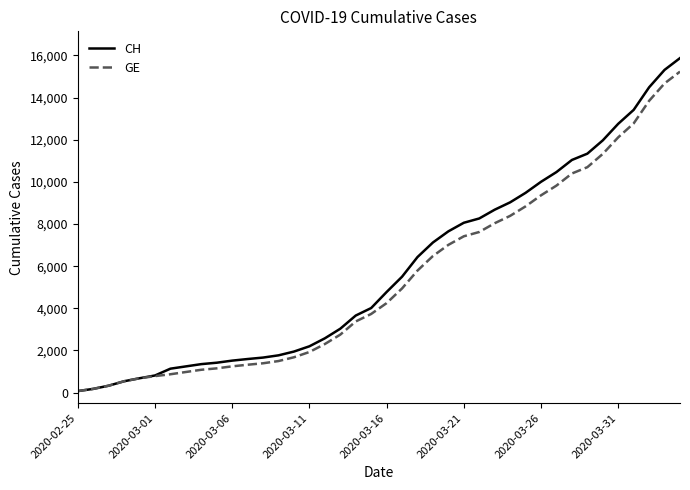

What is the sum of all CH values?

233436